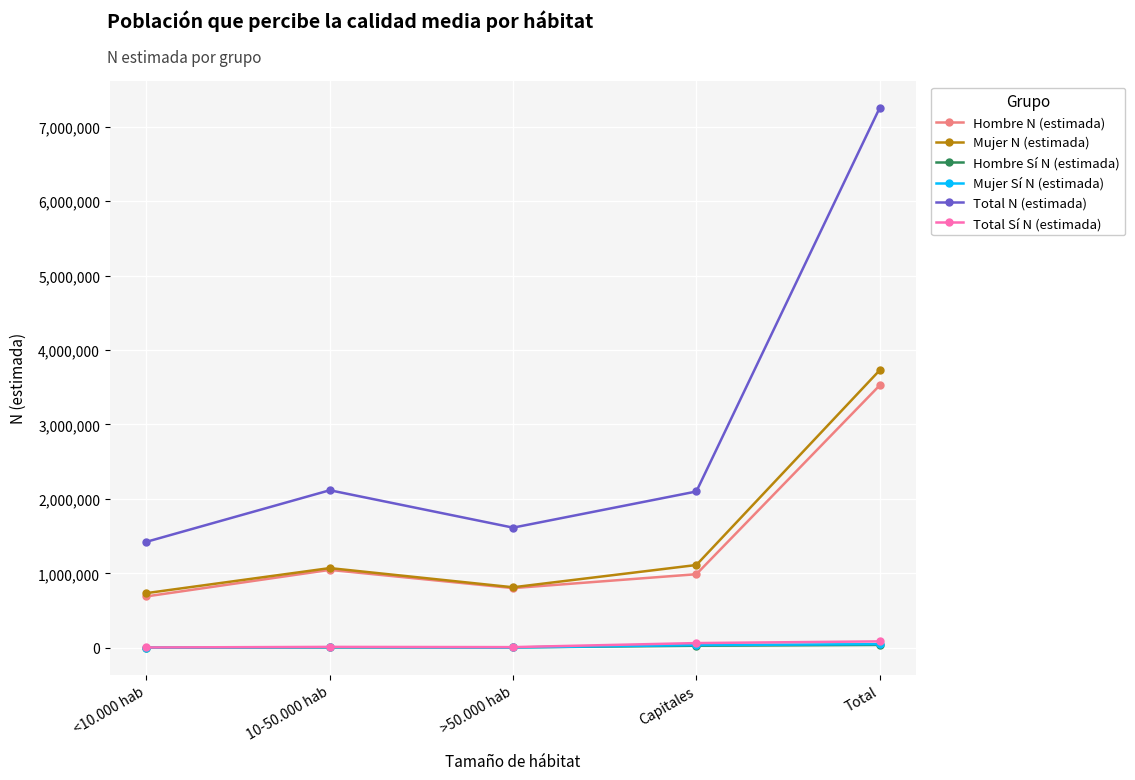

Where is the first local maximum for Hombre N (estimada)?

10-50.000 hab